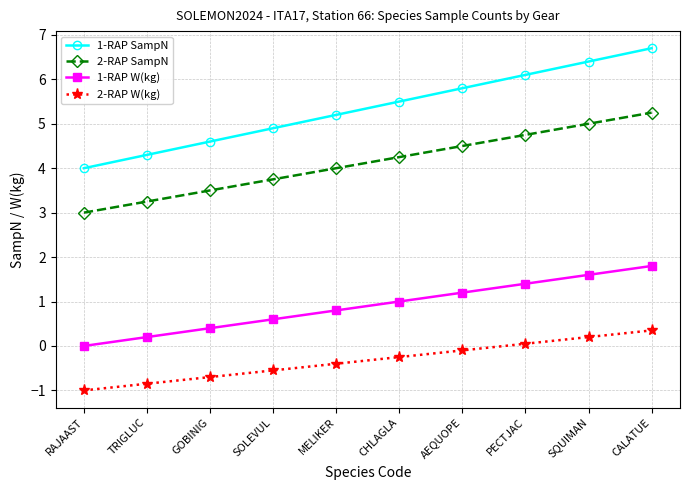

Which series has the largest total across all categories?

1-RAP SampN